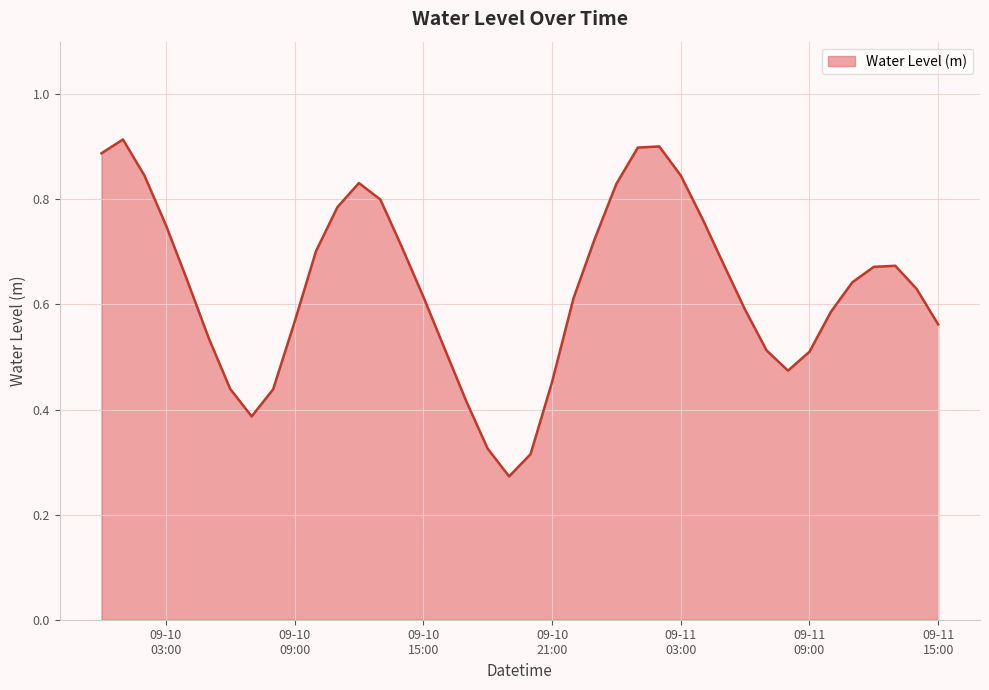

How many lines are shown in the chart?

1